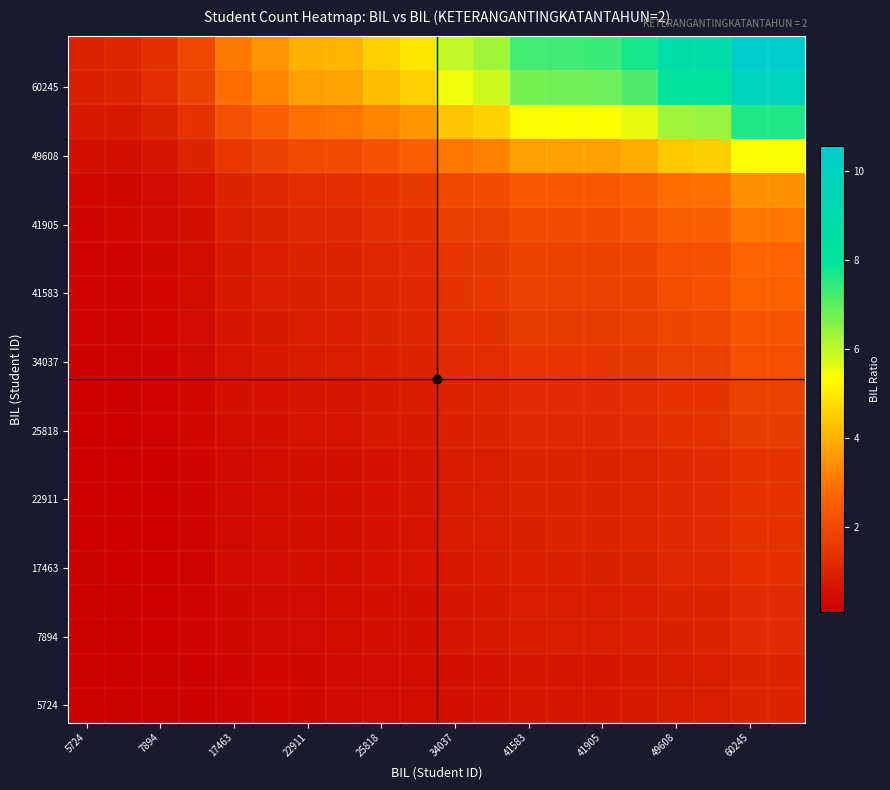

Which label corresponds to the smallest value in the chart?

5724